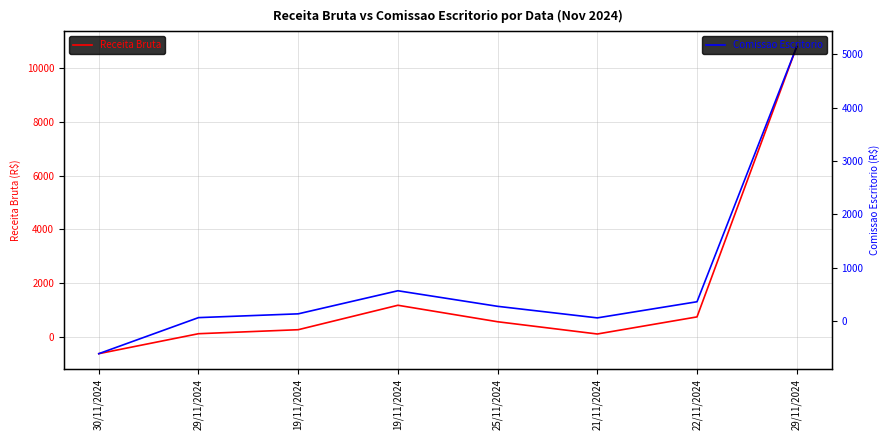

True or false: Comissao Escritorio and Receita Bruta cross at least once.

False